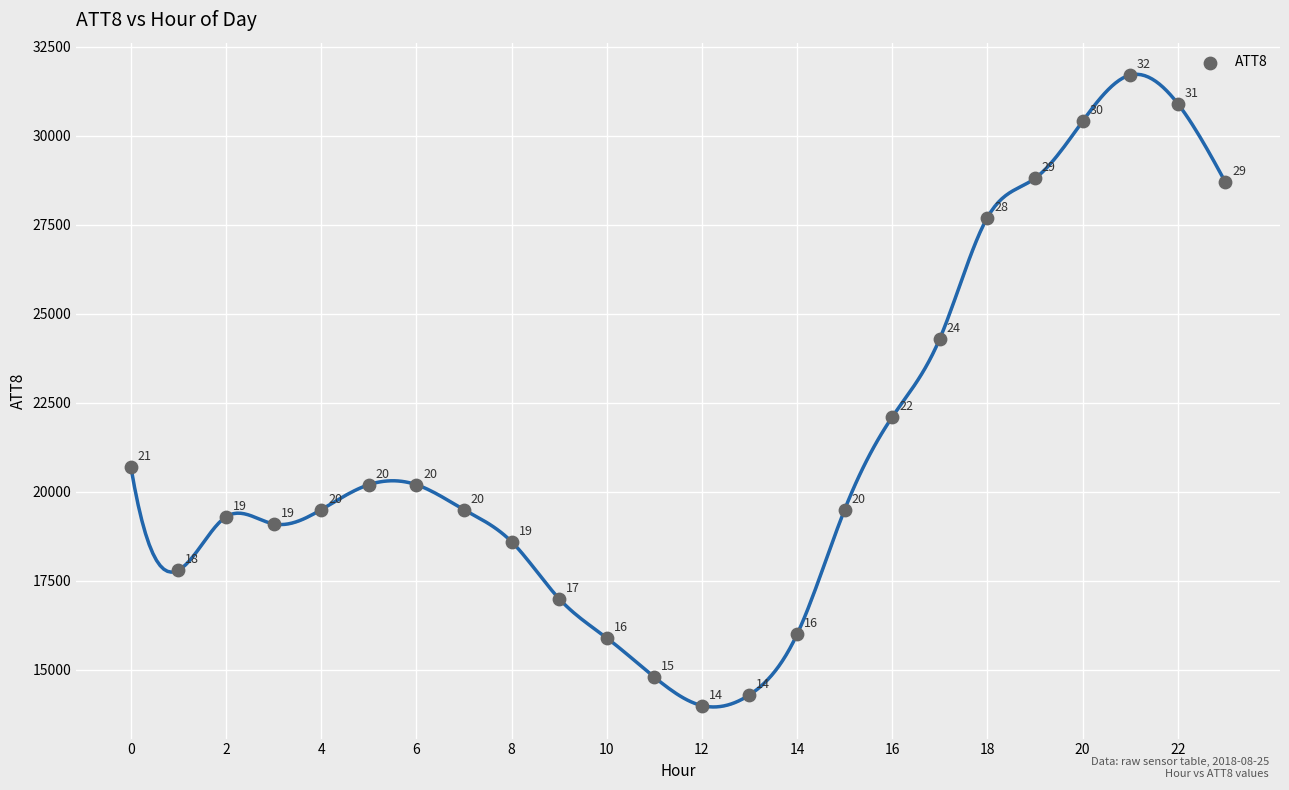

What is the range of Y values (max minus min)?

17700